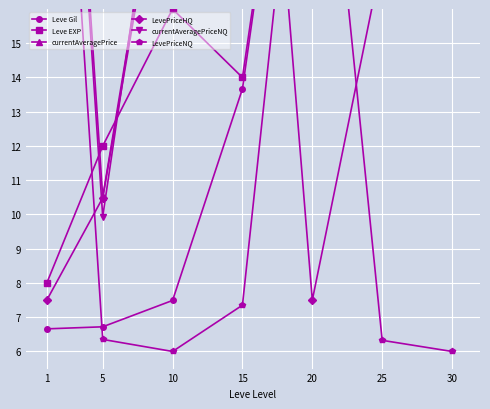

Reading left to right, extract all data points from this chart.

Leve Gil: 1=6.7	5=6.7	10=7.5	15=13.7	20=28.1	25=42.9	30=74.2
Leve EXP: 1=8.0	5=12.0	10=16.0	15=14.0	20=28.0	25=43.0	30=59.0
currentAveragePrice: 1=35.1	5=10.5	10=22.8	15=19.5	20=28.5	25=18.0	30=38.0
LevePriceHQ: 1=7.5	5=10.5	10=22.3	15=32.6	20=7.5	25=17.5	30=37.5
currentAveragePriceNQ: 1=34.5	5=9.9	10=23.8	15=20.5	20=29.5	25=19.0	30=39.0
LevePriceNQ: 1=31.5	5=6.4	10=6.0	15=7.4	20=26.5	25=6.3	30=6.0